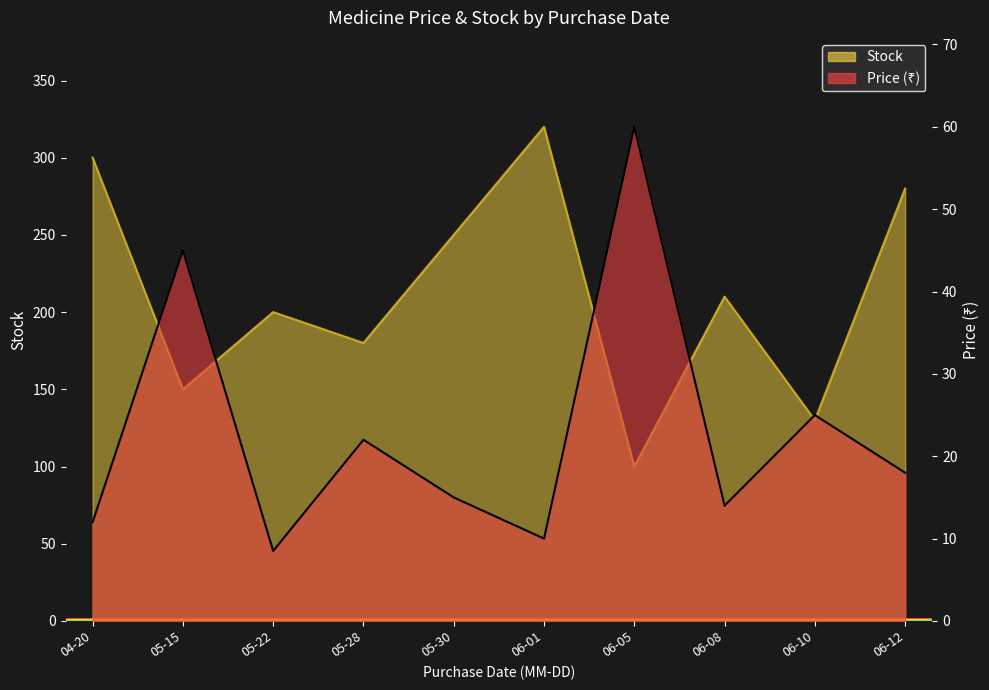

Which series has the largest range (max minus min)?

Stock